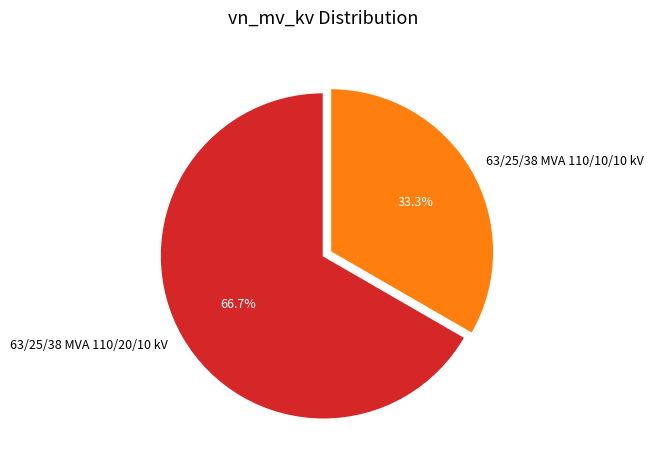

Which category has the smallest portion of the pie?

63/25/38 MVA 110/10/10 kV